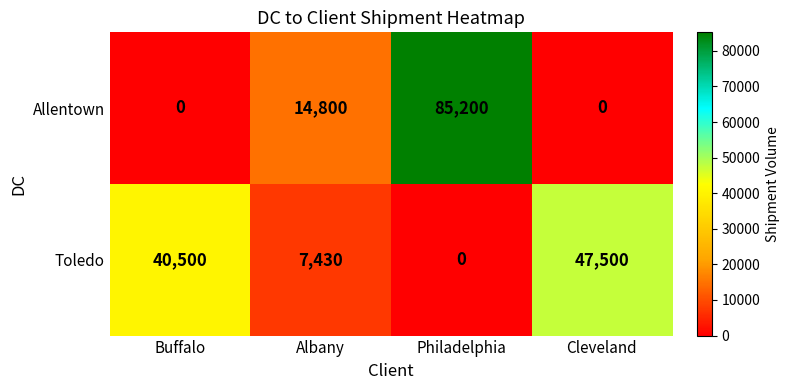

Rank the series by their average value, from lowest to highest.

Toledo, Allentown